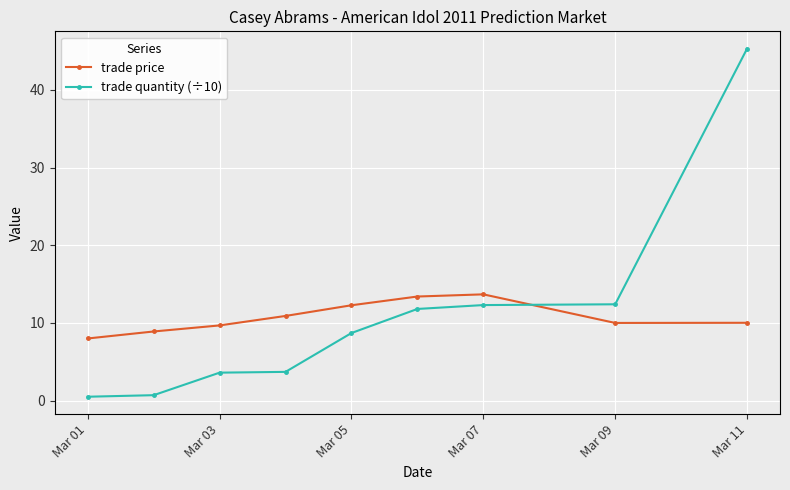

What is the value of the trade quantity (÷10) point at the 8th from the left?

12.4